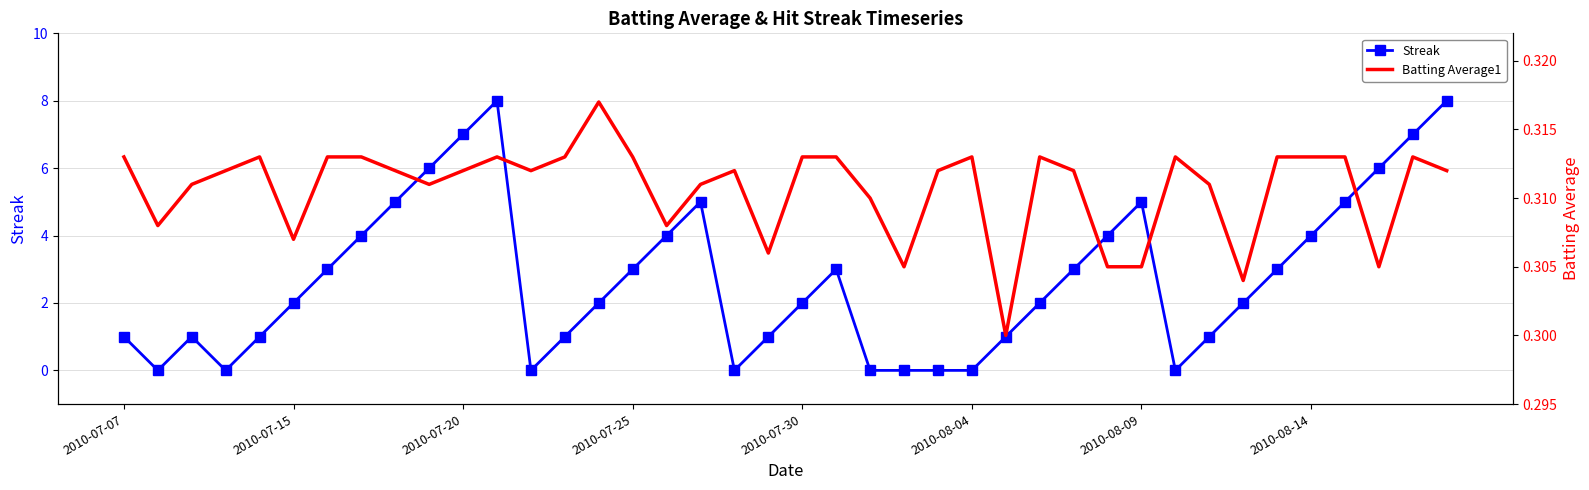

True or false: Streak has more than 0 points higher than both neighbors.

True